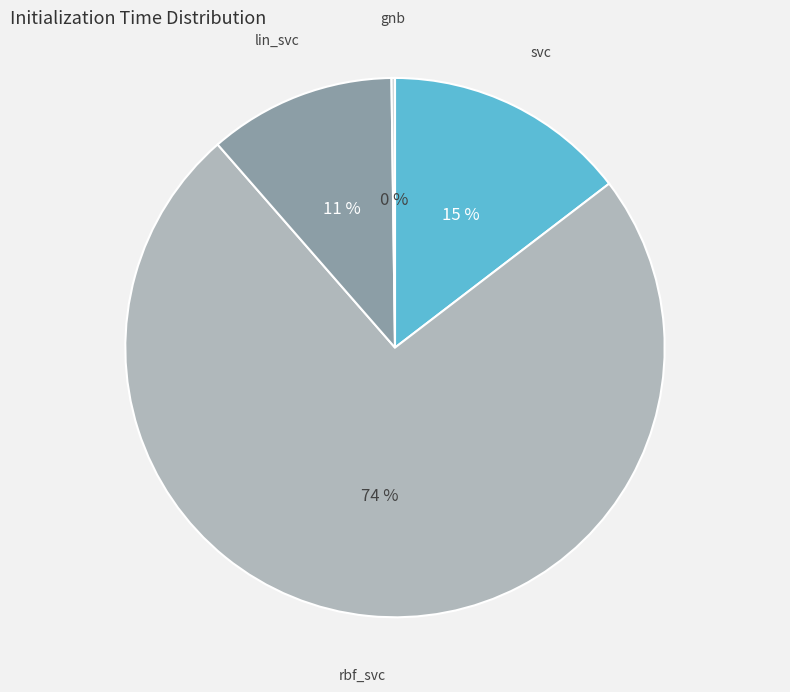

Do lin_svc and svc together represent more than half of the pie?

No